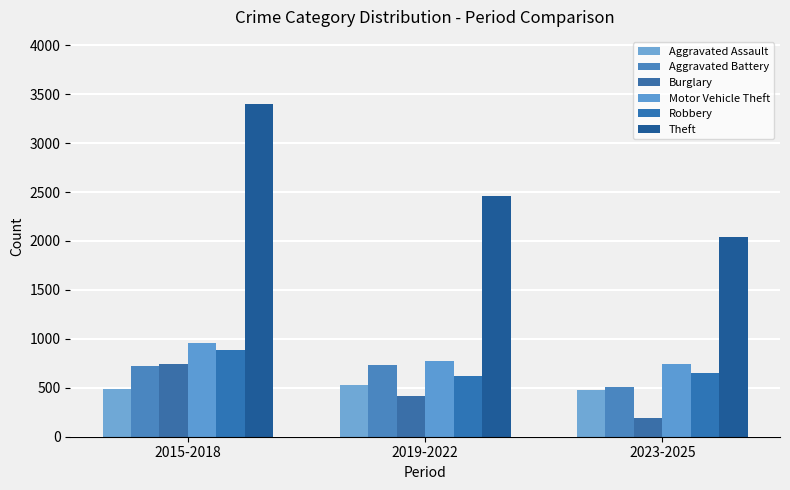

Where is Aggravated Battery nearest to the value 620?

2015-2018